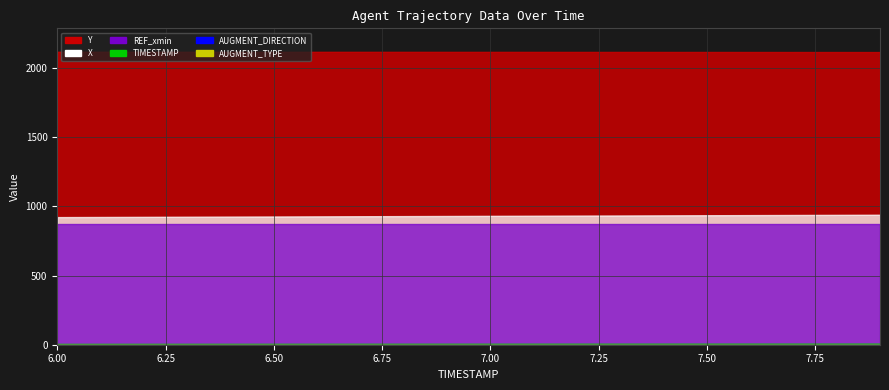

What is the label of the 7th point from the left?

6.6